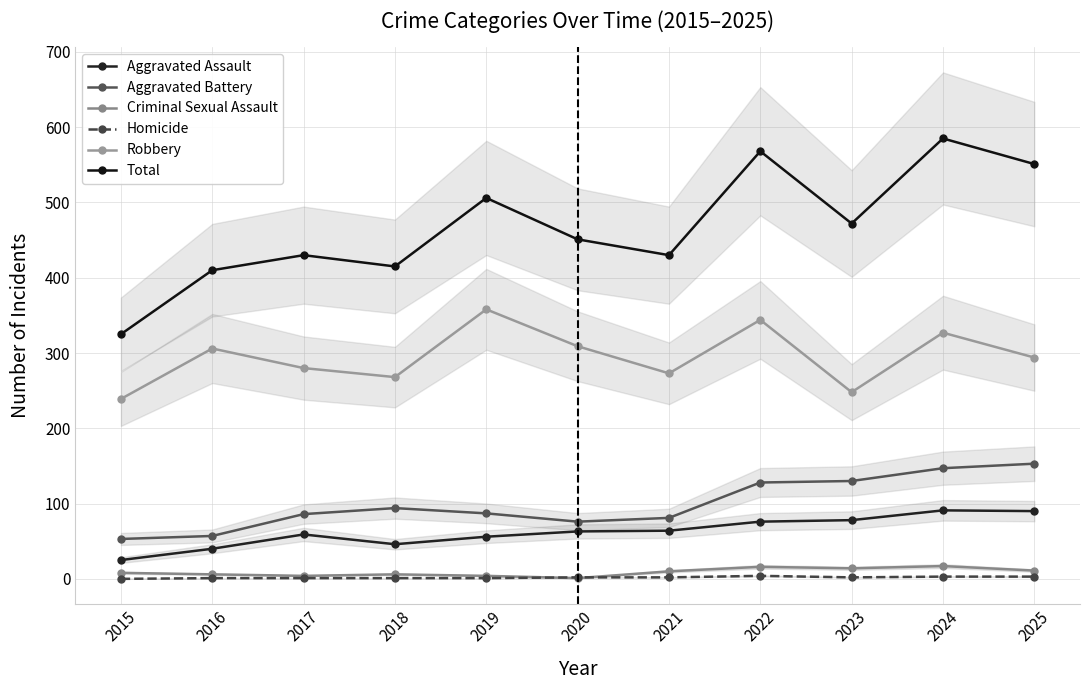

At how many categories does at least one series exceed 258?

11